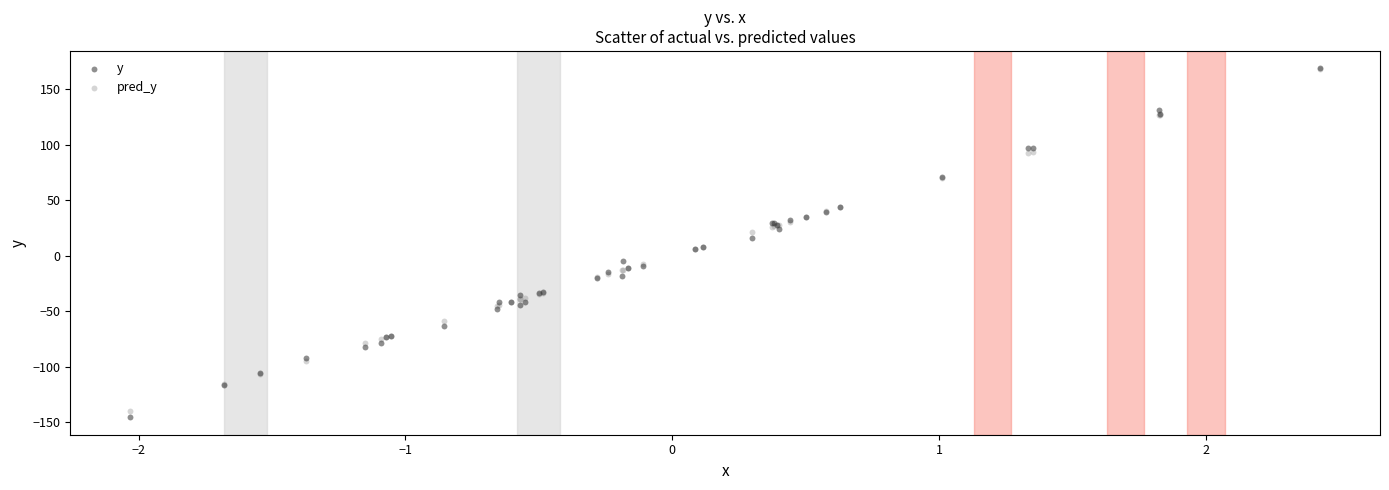

What are all the series names shown in the legend?

y, pred_y